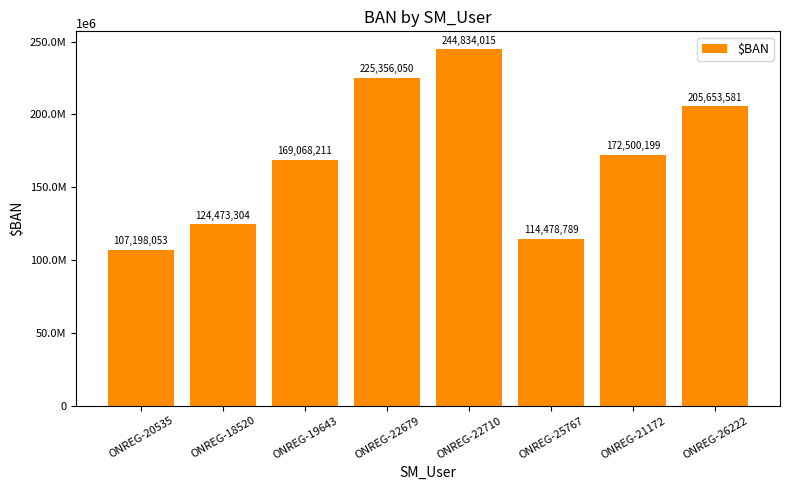

Reading right to left, transcribe all the data shown in this chart.

ONREG-26222=205653581	ONREG-21172=172500199	ONREG-25767=114478789	ONREG-22710=244834015	ONREG-22679=225356050	ONREG-19643=169068211	ONREG-18520=124473304	ONREG-20535=107198053